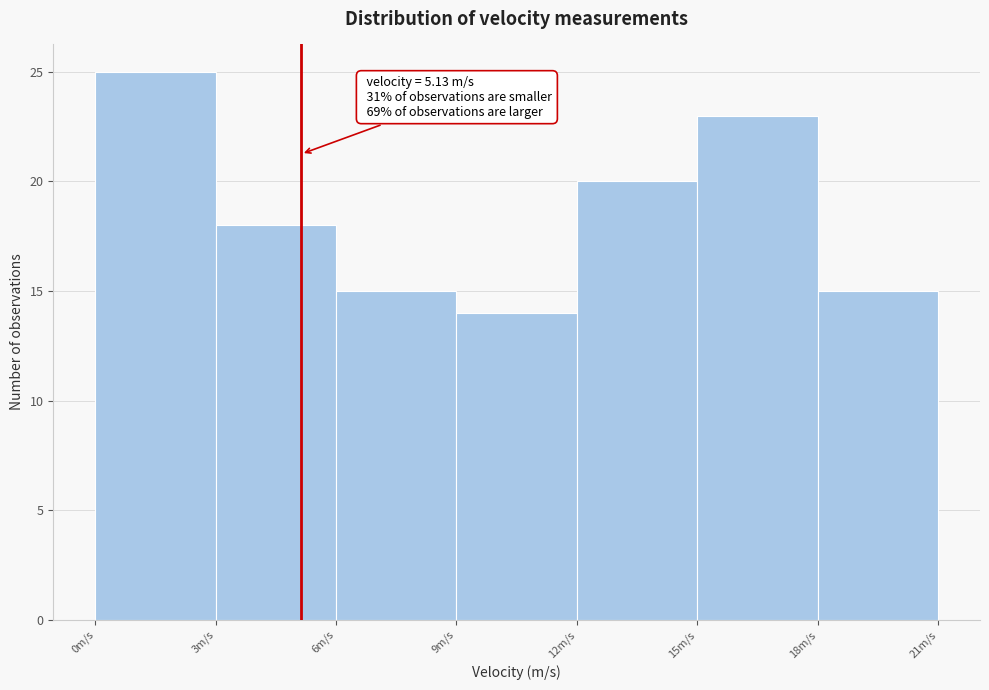

Which range on the x-axis has the tallest bar?

0 to 3